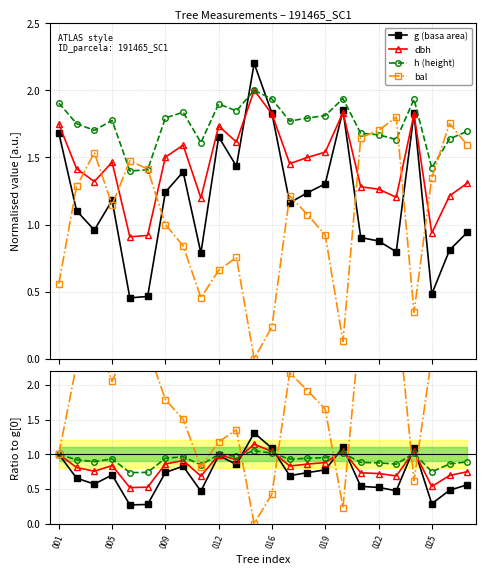

How many interior local valleys does the bal series have?

5